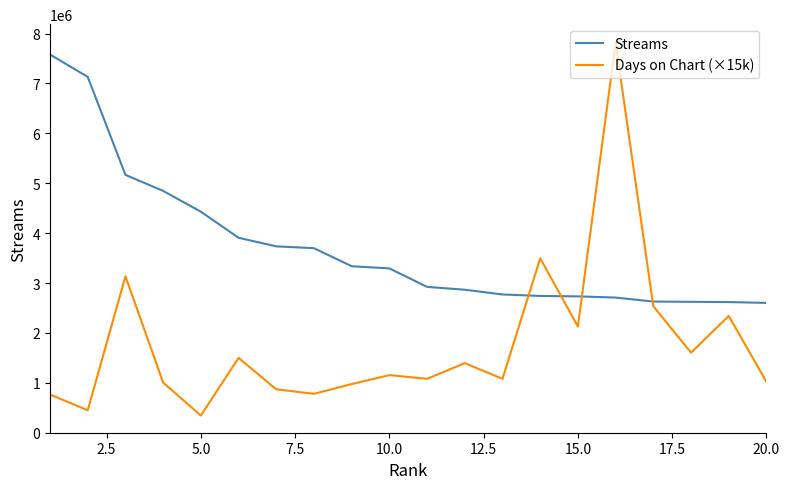

What is the highest value of the Streams series?

7580132